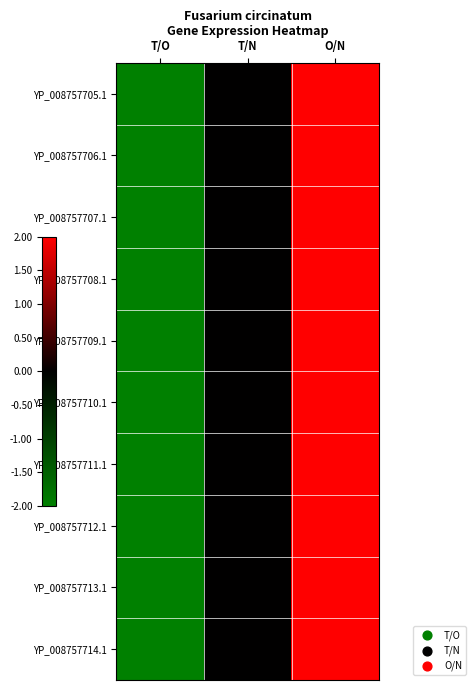

List the series in order of their peak value, lowest first.

YP_008757705.1, YP_008757706.1, YP_008757707.1, YP_008757708.1, YP_008757709.1, YP_008757710.1, YP_008757711.1, YP_008757712.1, YP_008757713.1, YP_008757714.1